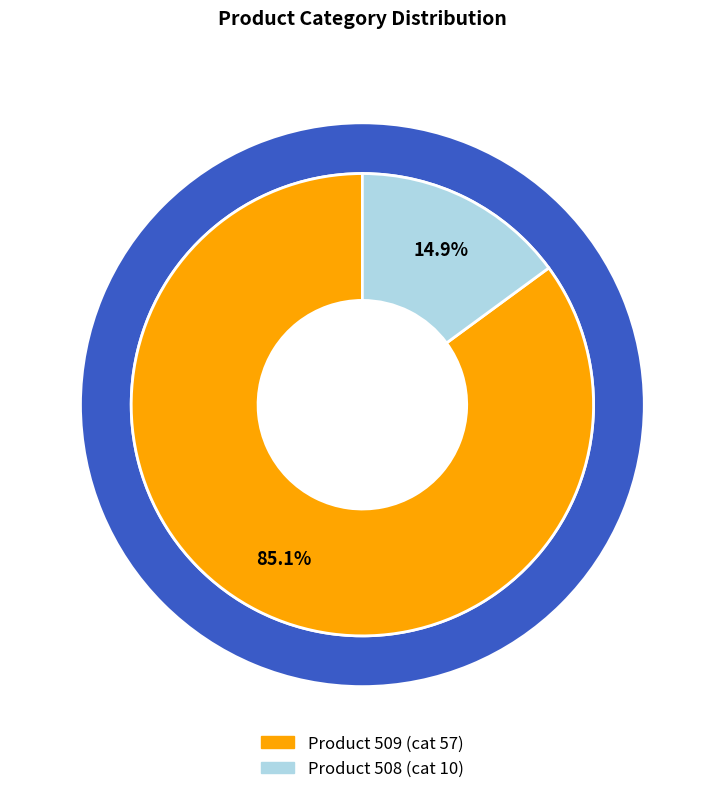

What is the smallest slice in the pie chart?

508